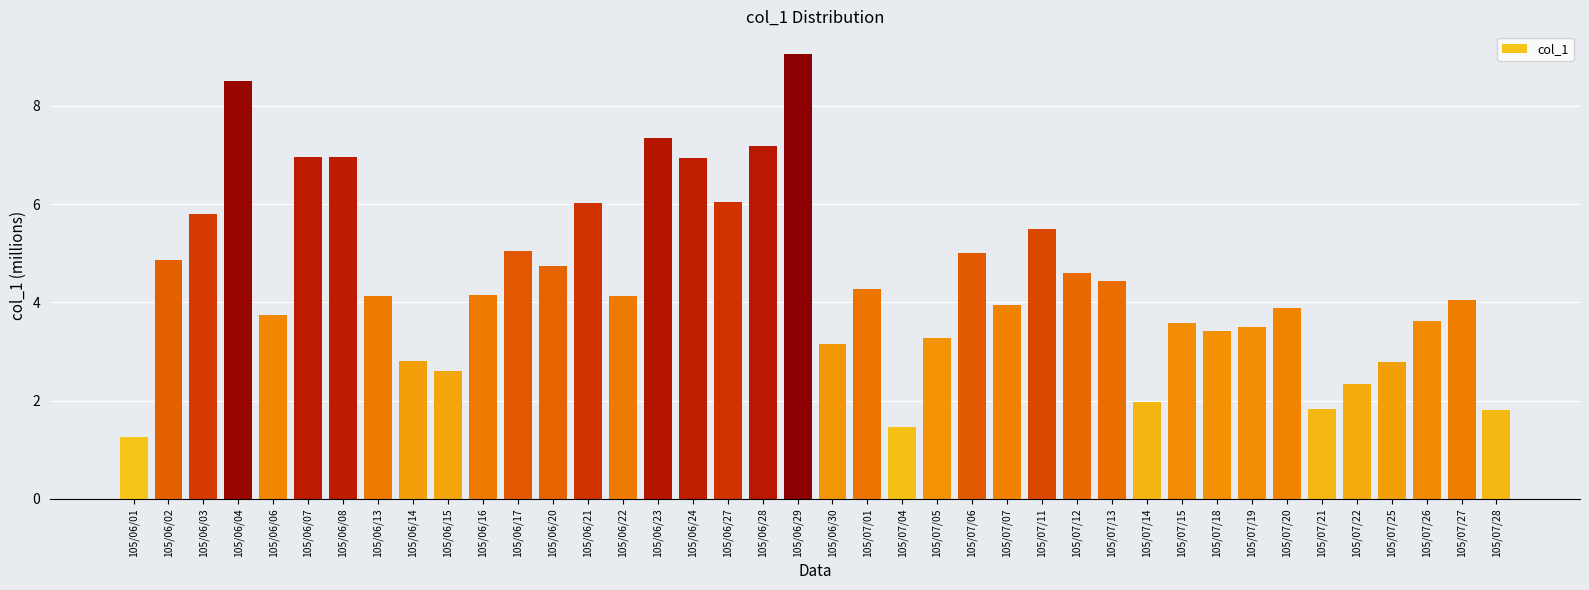

True or false: the data shows 11.6 at 105/06/28.

False